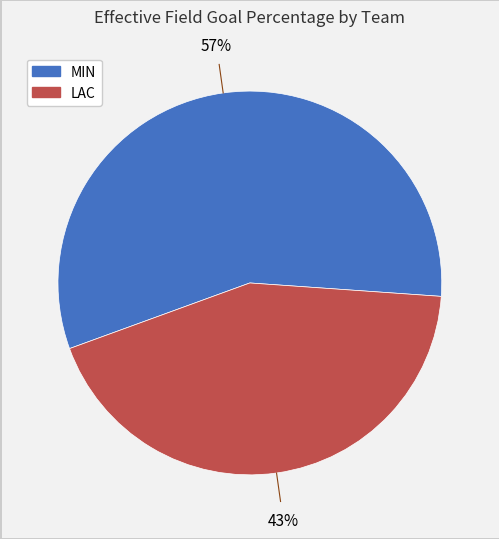

Is it true that MIN is 57% of the pie?

True